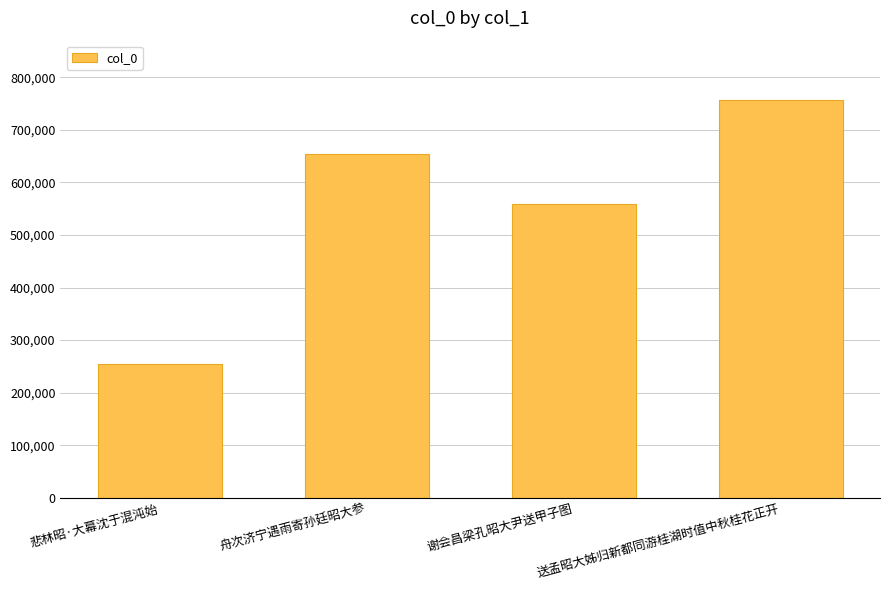

How many data points does each series have?

4